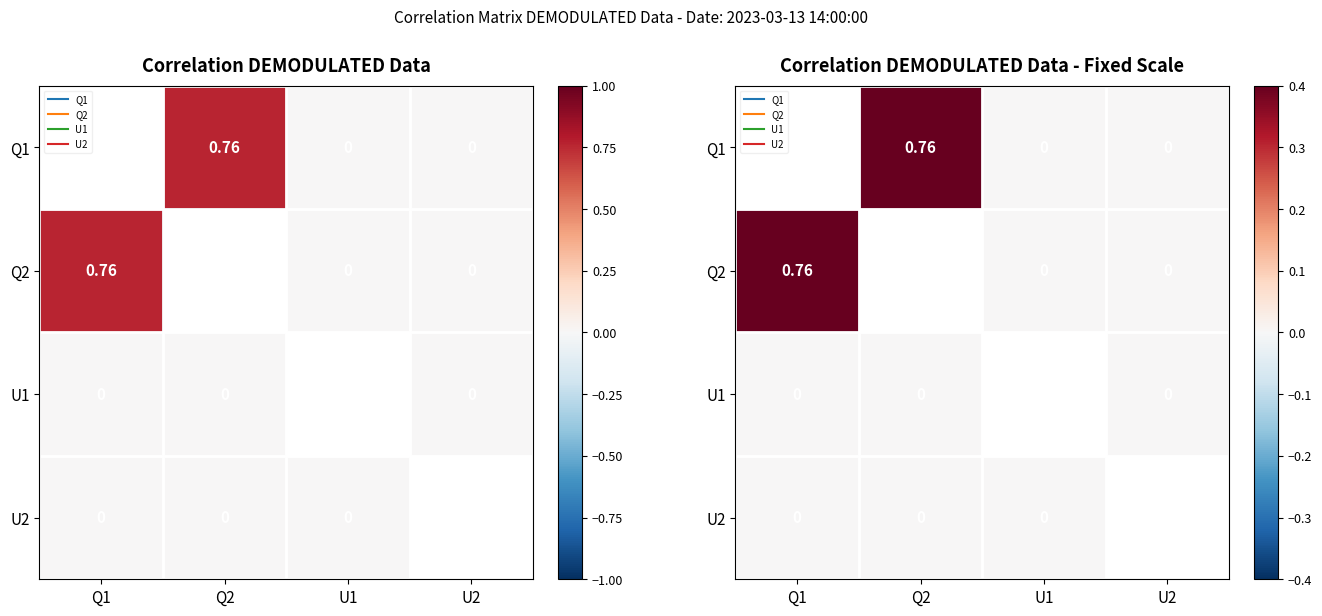

Is the value of Q1 at U1 greater than the value of U1 at U1?

No